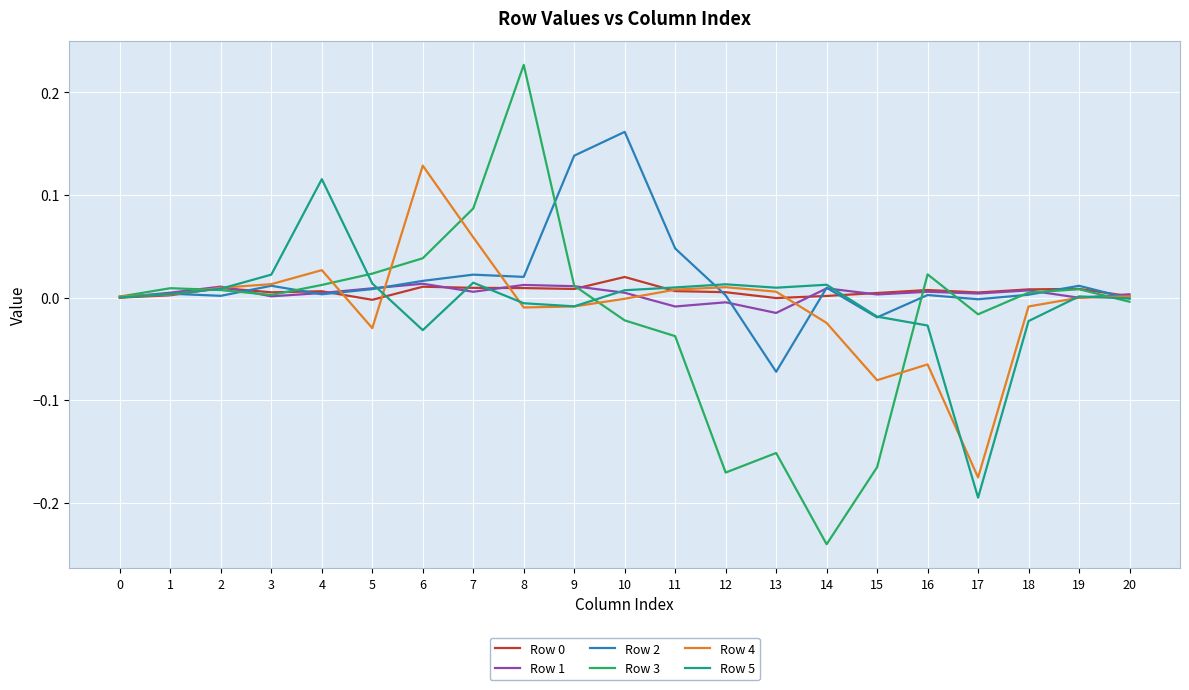

Is the value of Row 4 at 1 greater than the value of Row 5 at 17?

Yes